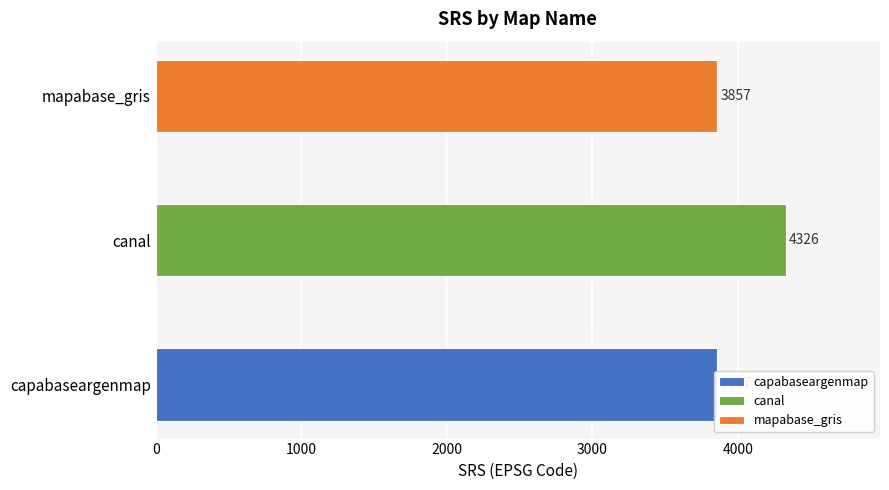

What is the greatest value displayed?

4326